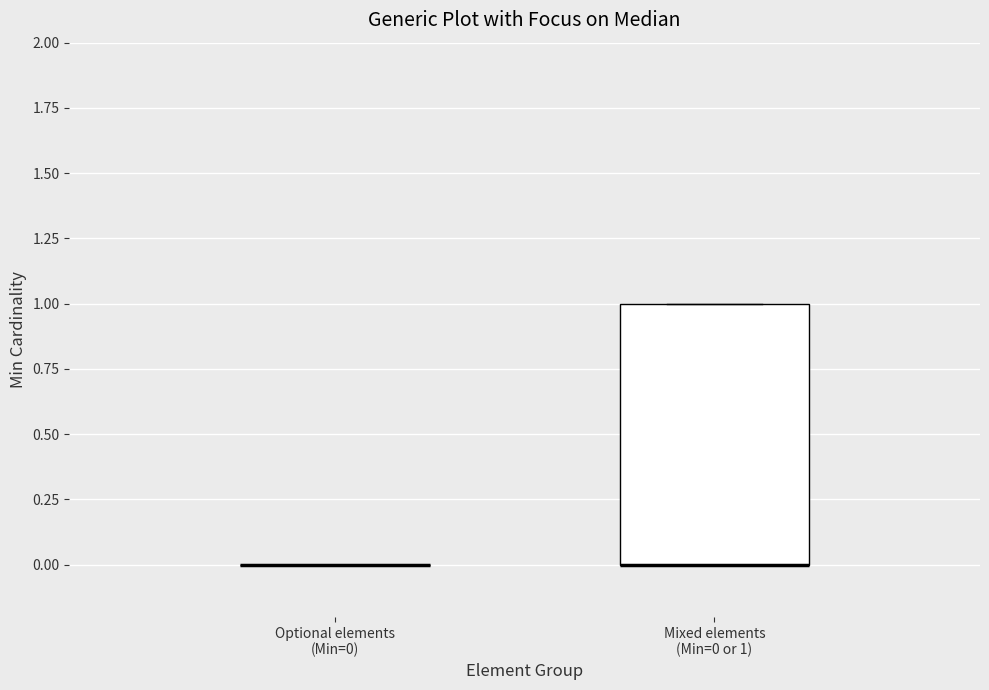

Comparing the boxes themselves (not the whiskers), which one is the tallest?

Mixed elements (Min=0 or 1)